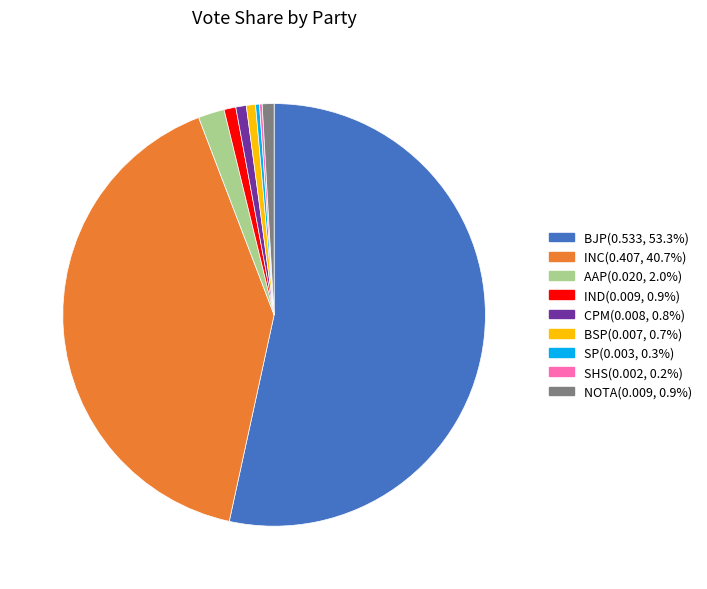

Which slice represents more than half of the pie?

BJP